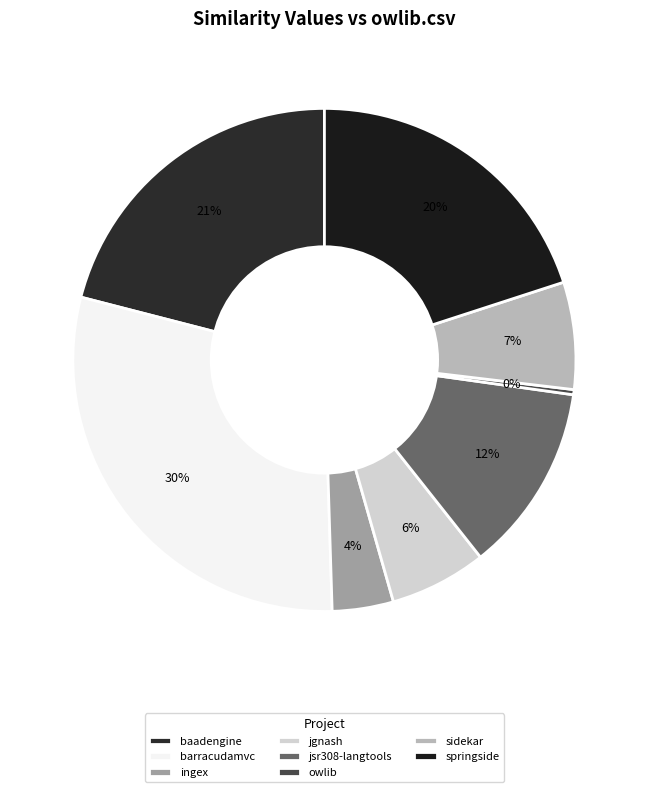

Which category has the smallest portion of the pie?

owlib